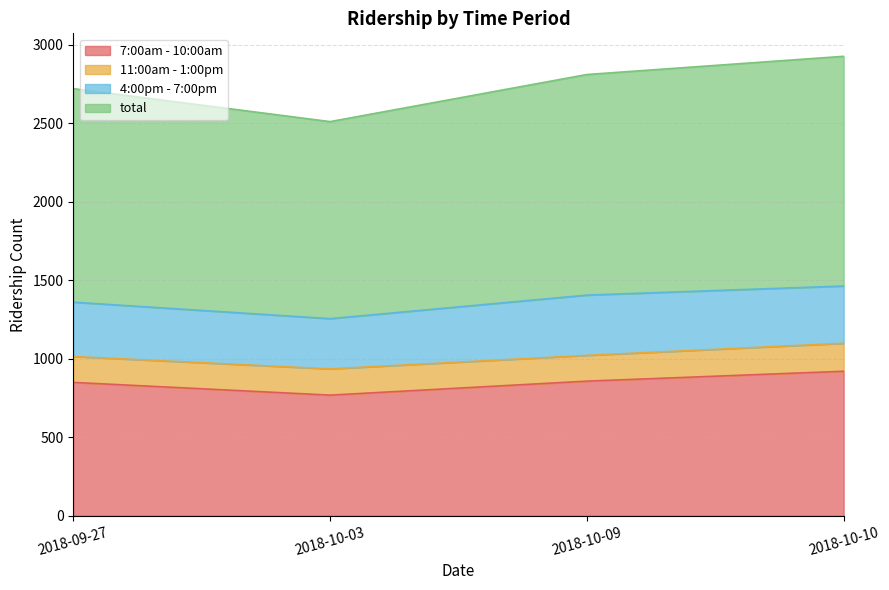

True or false: total has more than 1 interior local peaks.

False